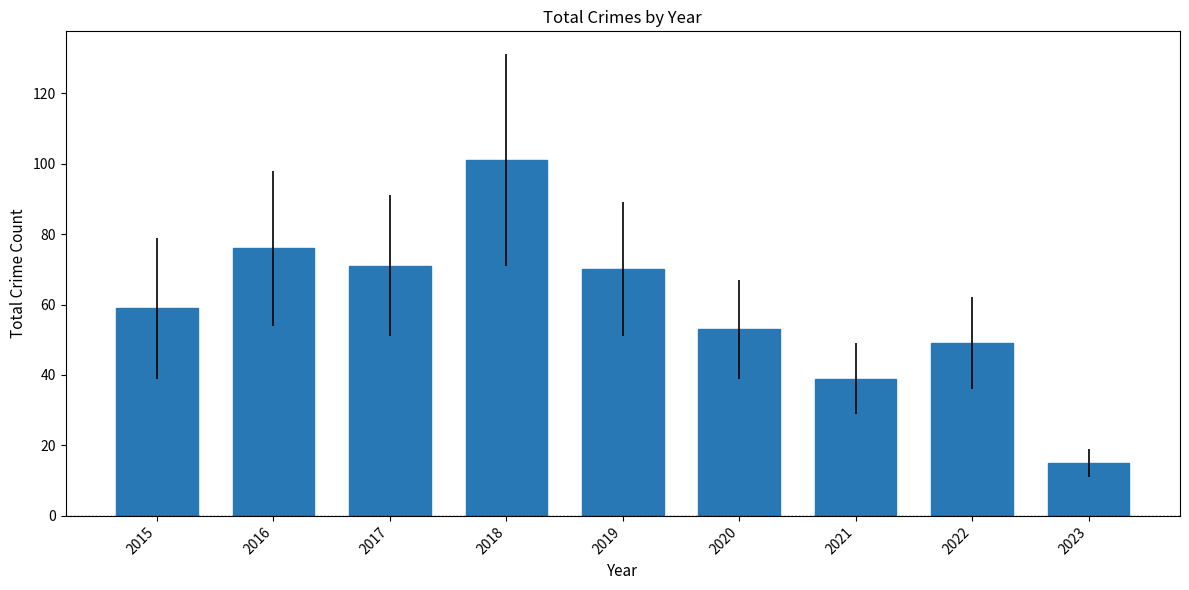

Count the number of categories in the chart.

9